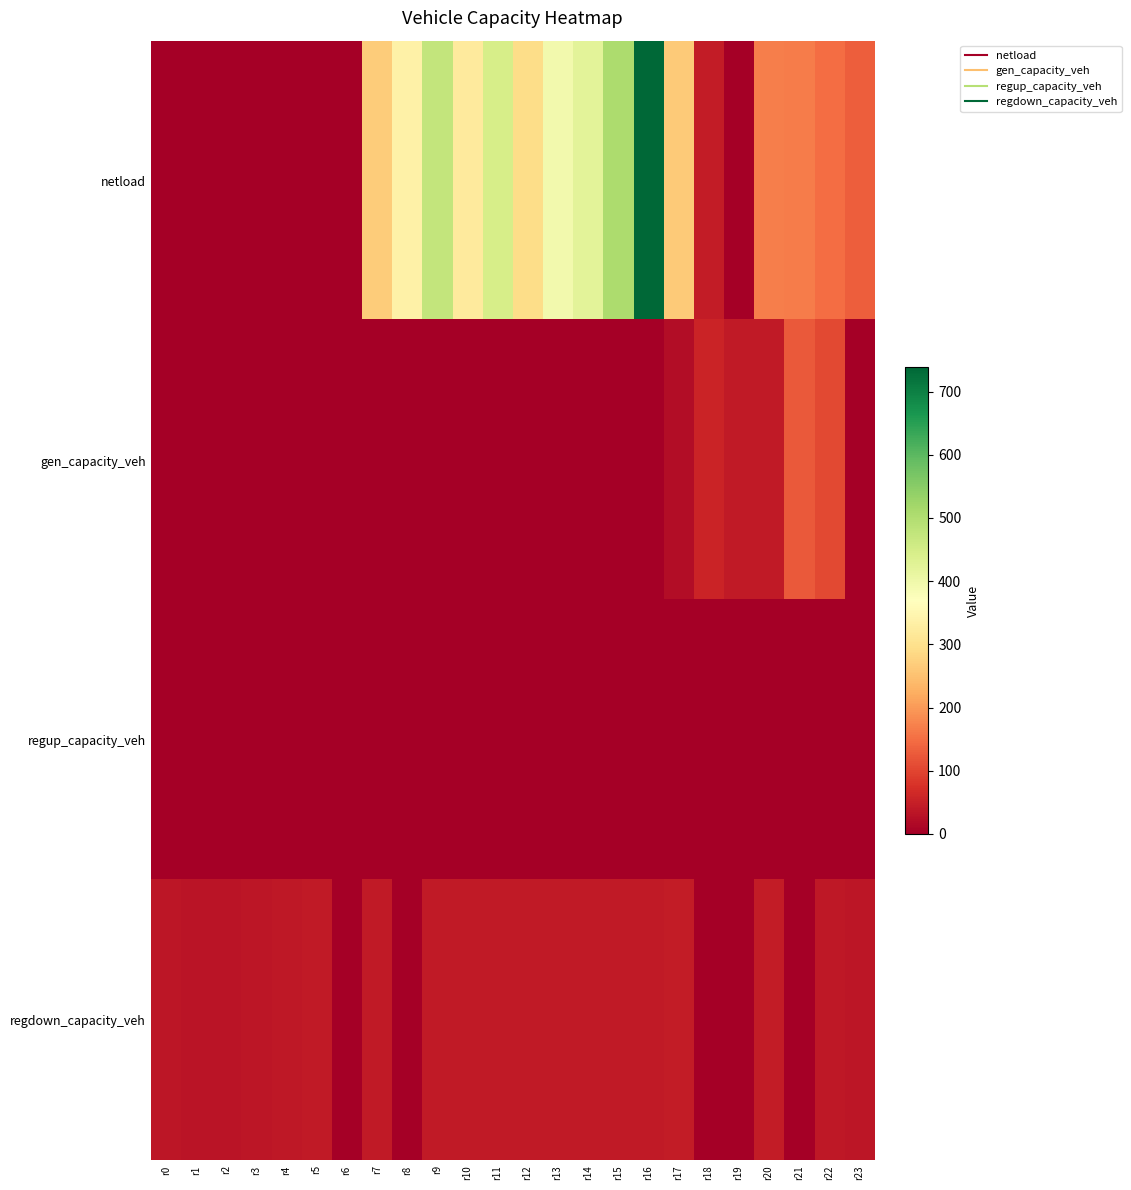

Which category has the lowest value across all series?

r0